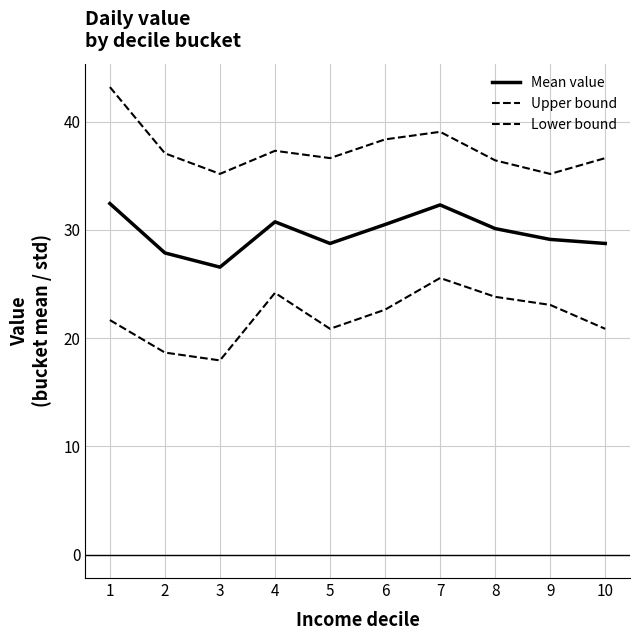

True or false: Mean value and Lower bound intersect in this chart.

False